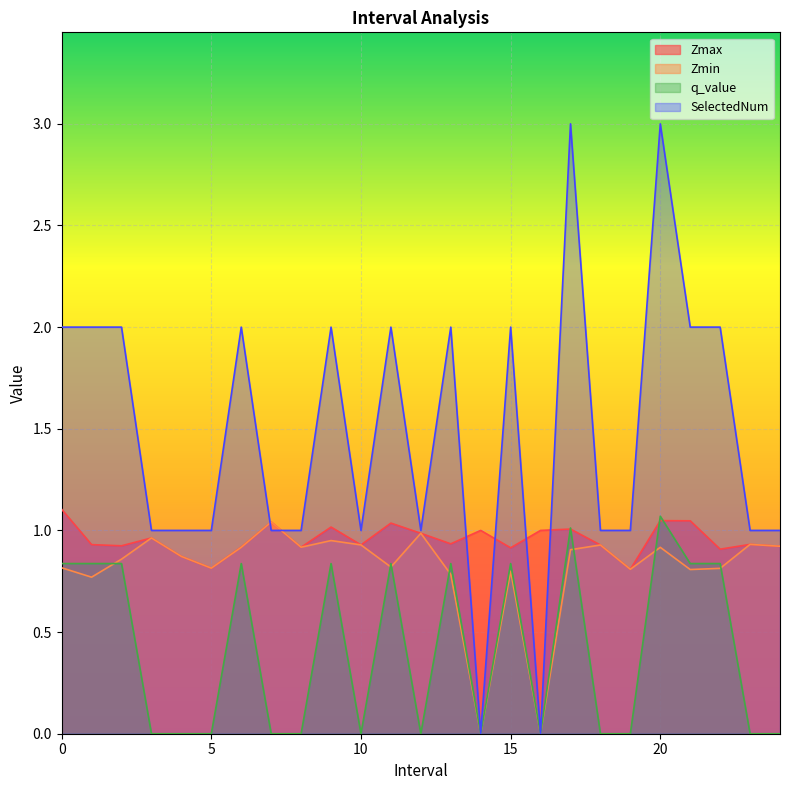

What is the label of the 6th point from the left?

5.0